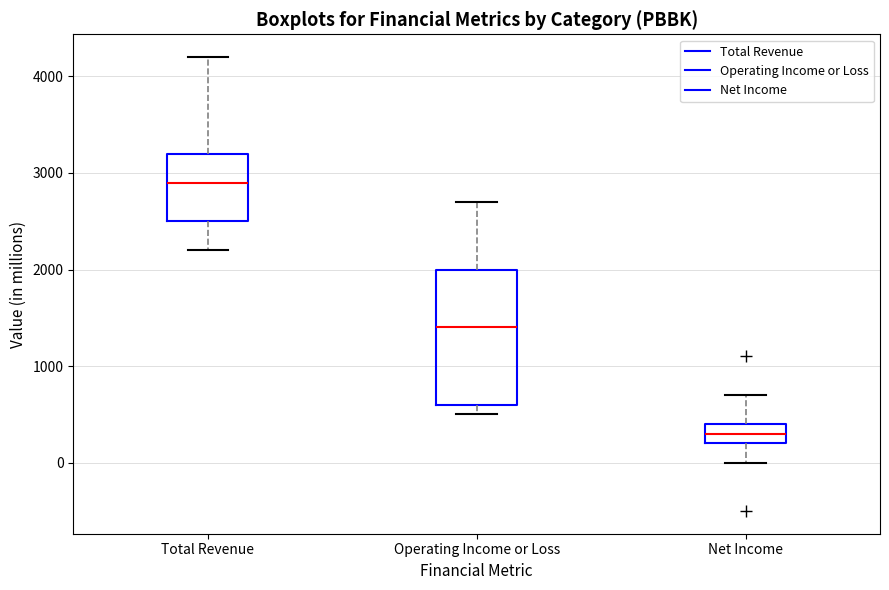

Which box is the tallest, from its lower edge to its upper edge?

Operating Income or Loss